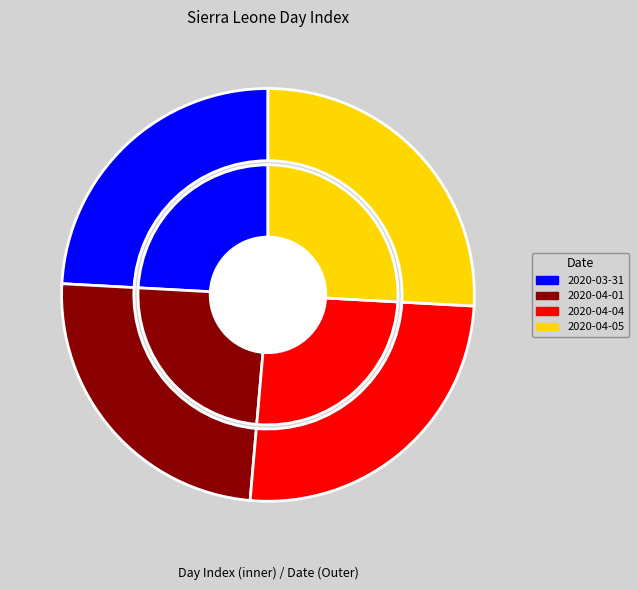

To the nearest percent, what is the difference between the 2020-04-04 and 2020-03-31 slice percentages?

1%